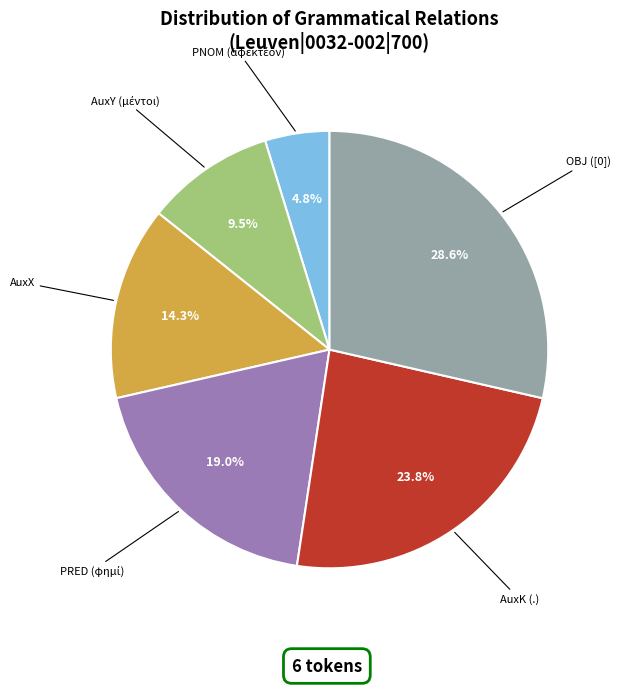

Does any single category account for the majority?

No